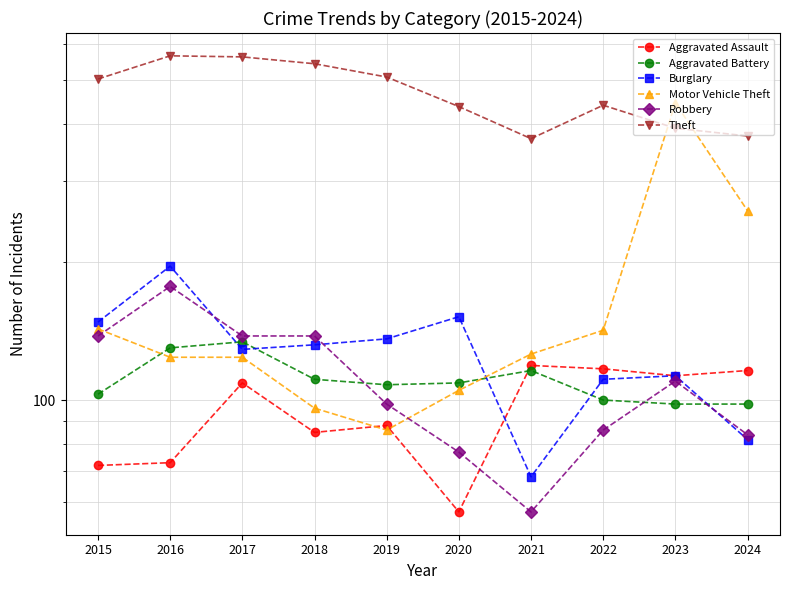

Rank the series at 2019 from highest to lowest value.

Theft, Burglary, Aggravated Battery, Robbery, Aggravated Assault, Motor Vehicle Theft